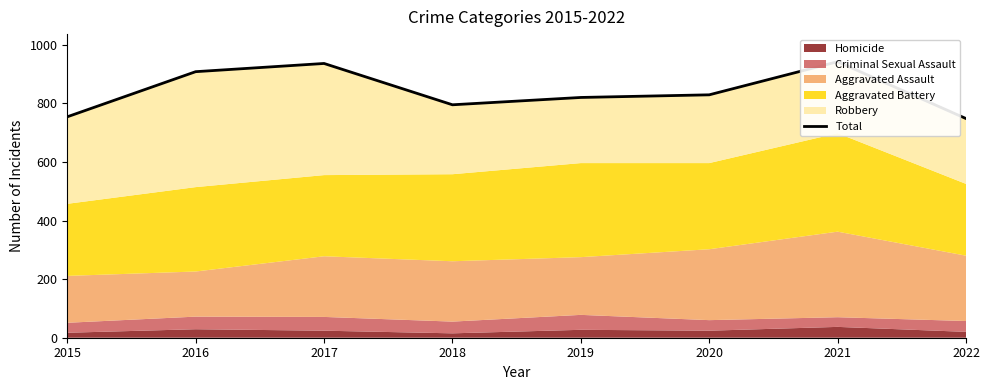

Which has a higher value, 2016 or 2018?

2016